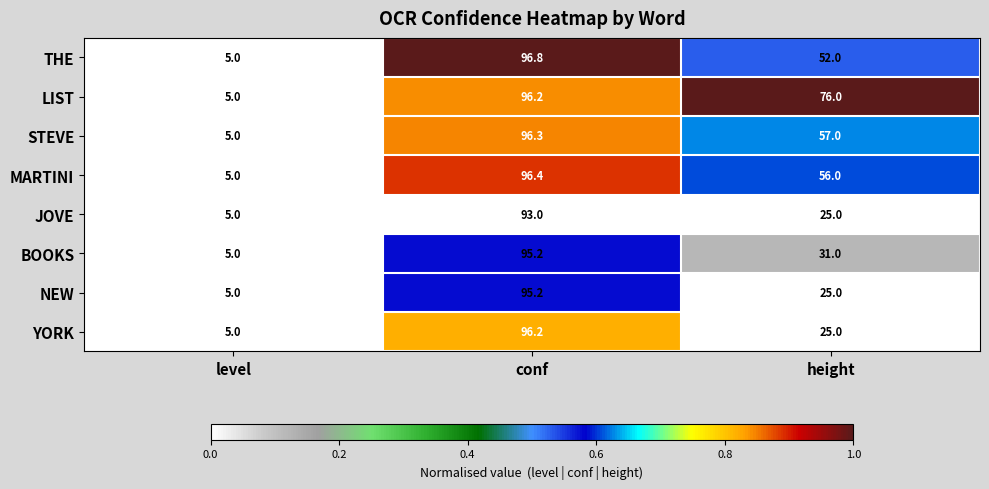

What is the greatest value displayed?

96.8